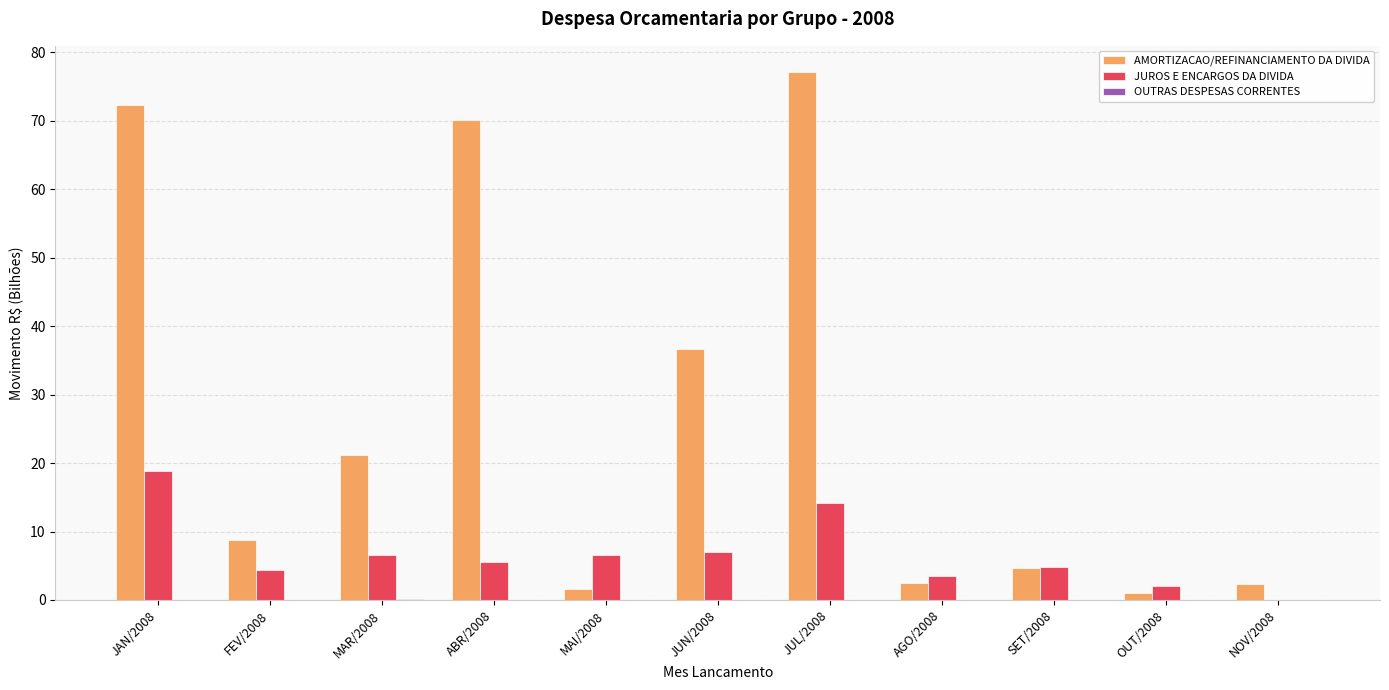

What is the spread (max minus min) of values at MAI/2008?

6.5